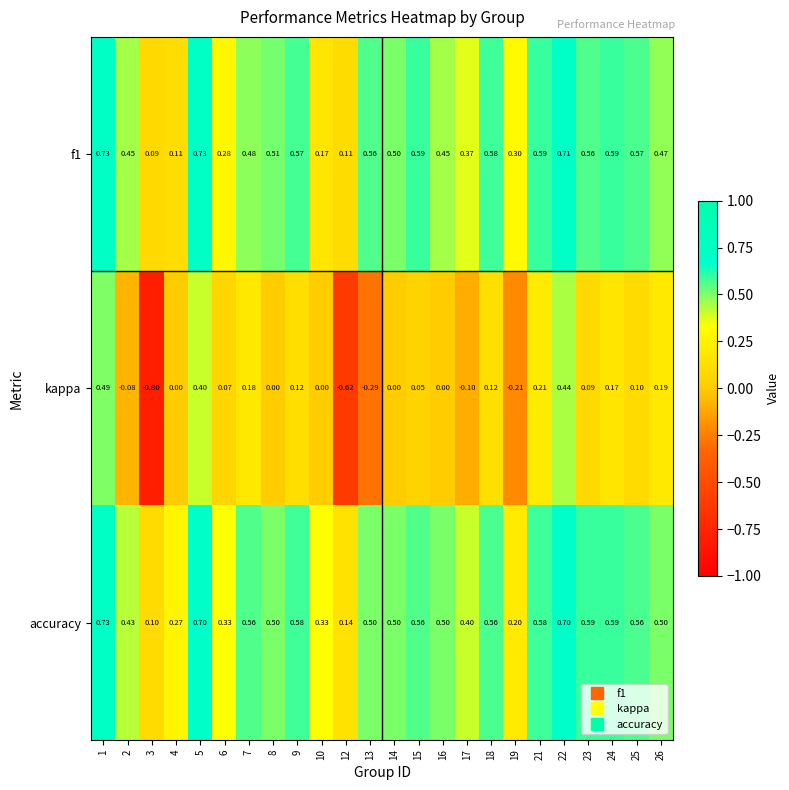

Which series changed the most between 15 and 22?

kappa